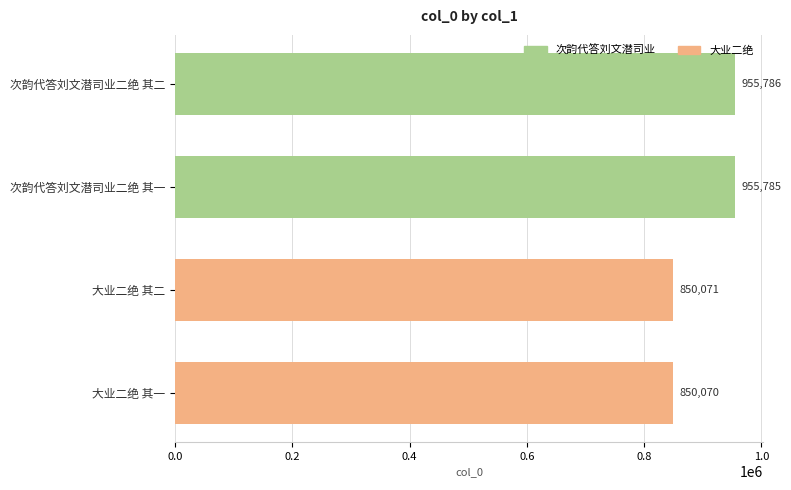

Rank the categories by value from lowest to highest.

大业二绝 其一, 大业二绝 其二, 次韵代答刘文潜司业二绝 其一, 次韵代答刘文潜司业二绝 其二